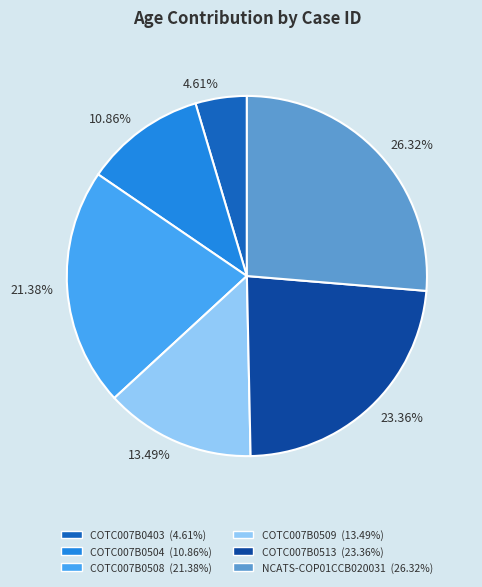

Rank the categories by value from lowest to highest.

COTC007B0403, COTC007B0504, COTC007B0509, COTC007B0508, COTC007B0513, NCATS-COP01CCB020031